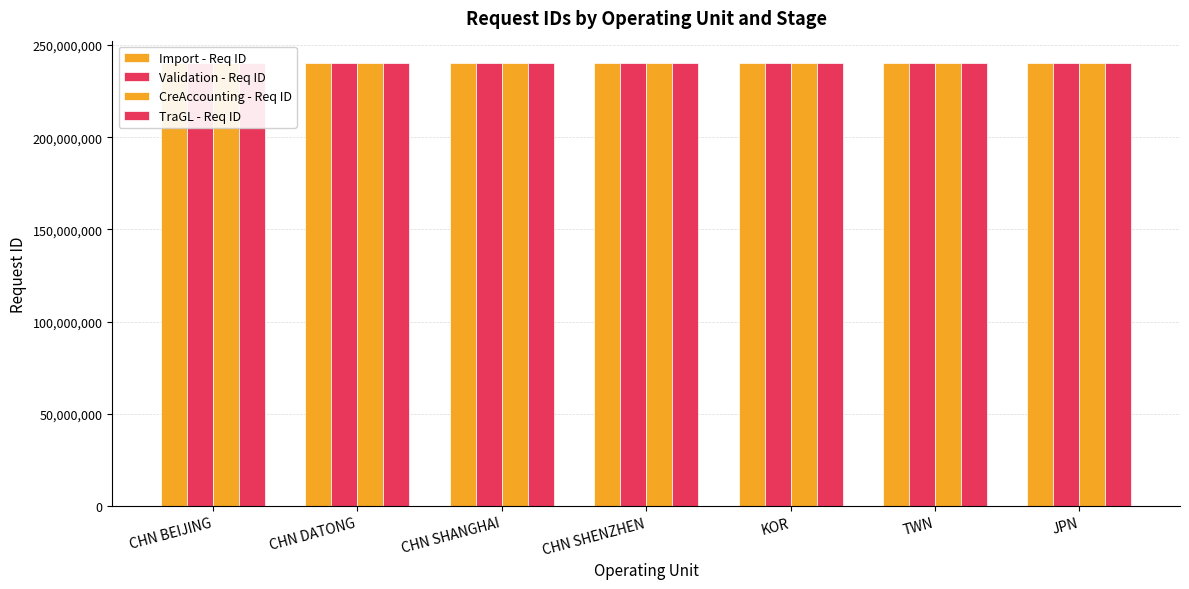

How many bars are there in each group?

4